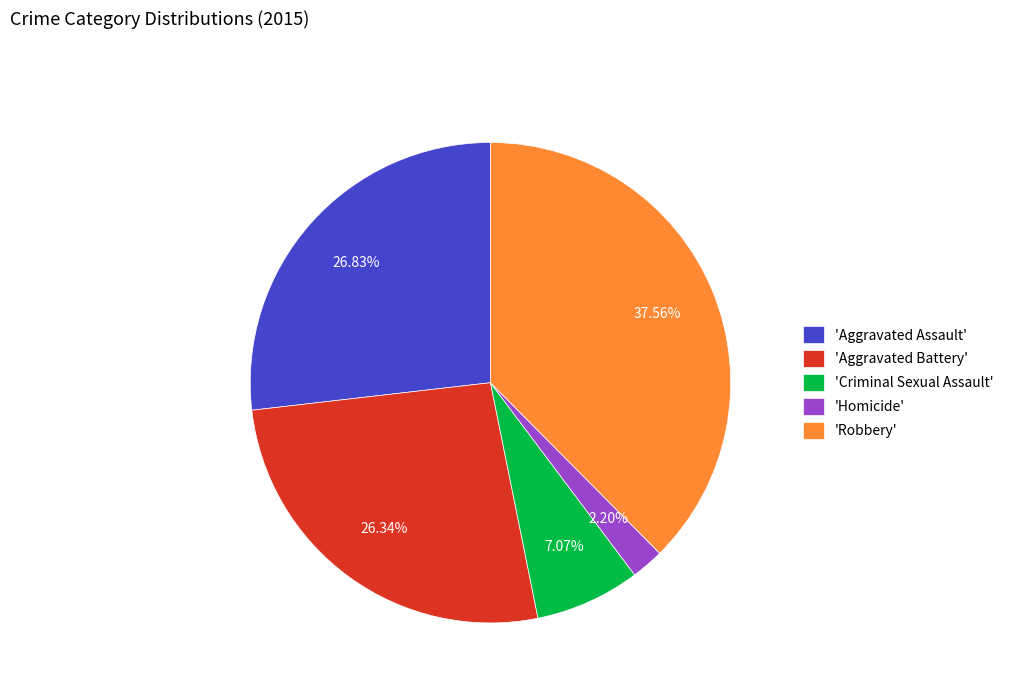

Which slice is the largest?

'Robbery'